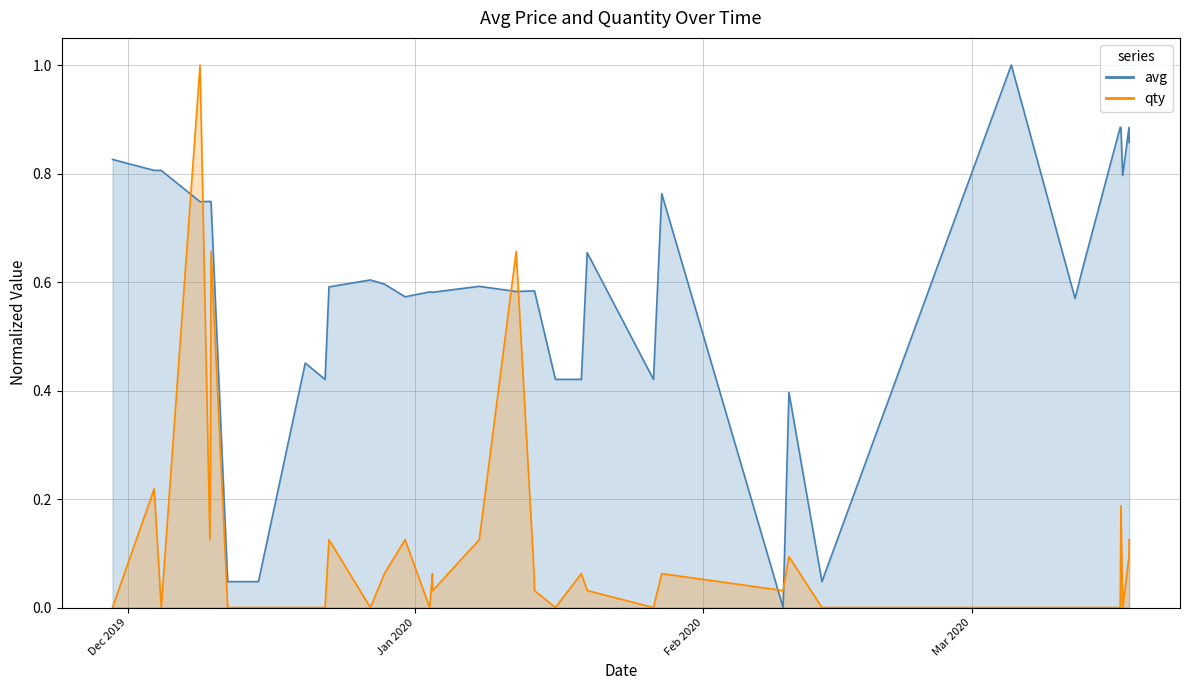

True or false: avg has more than 2 points higher than both neighbors.

True